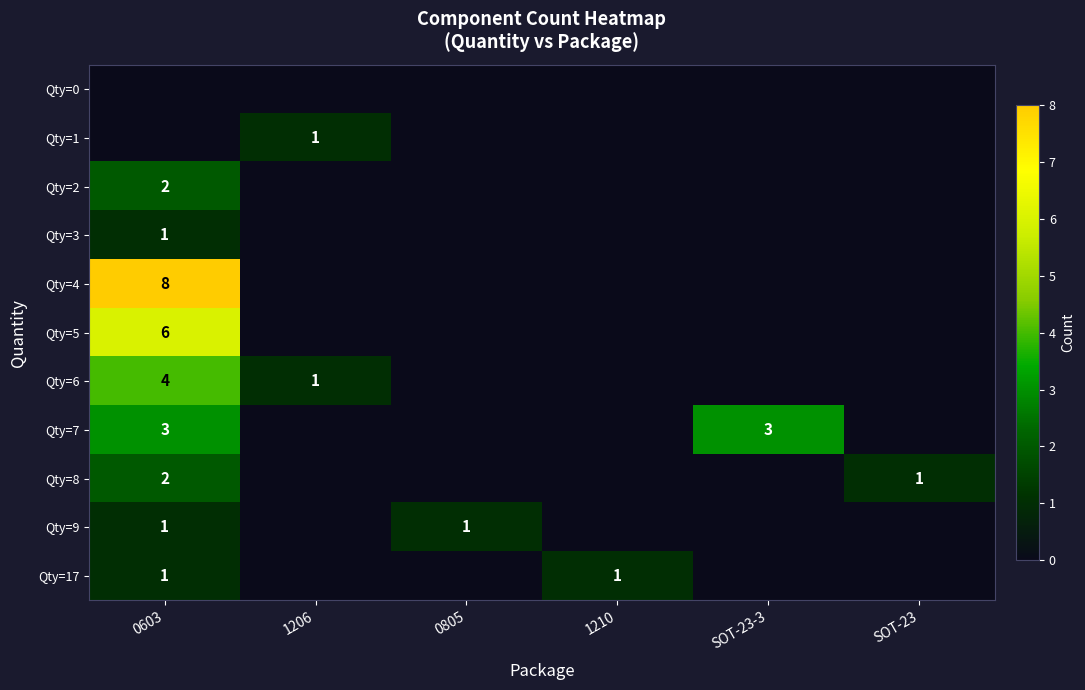

The Qty=4 series shows 8 at 0603. True or false?

True